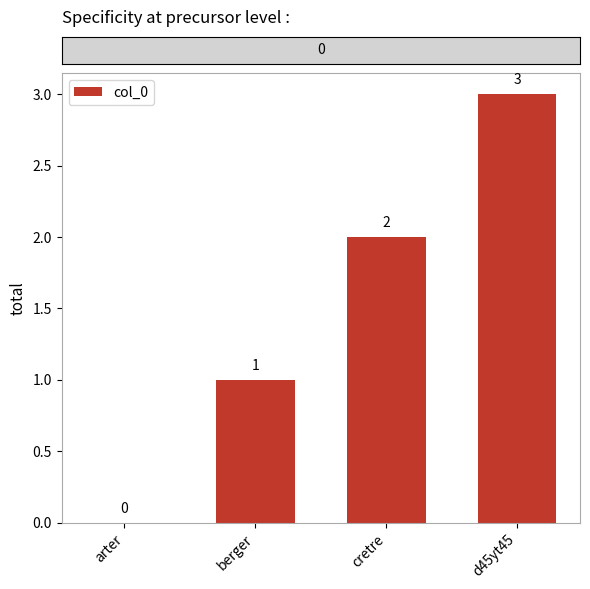

How many positive values are there?

3